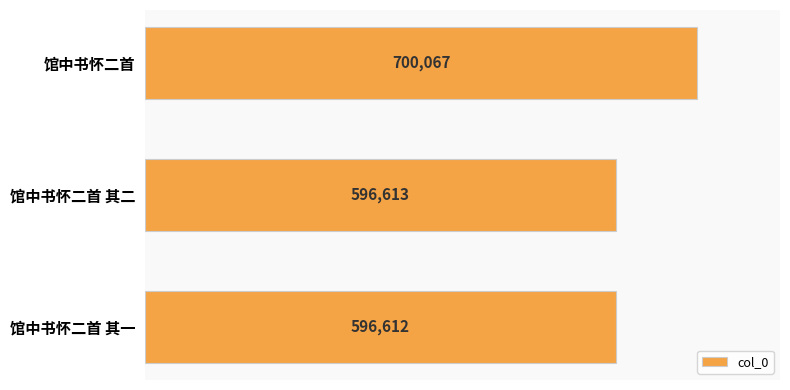

Approximately how many times larger is the value at 馆中书怀二首 其一 compared to 馆中书怀二首?

0.9